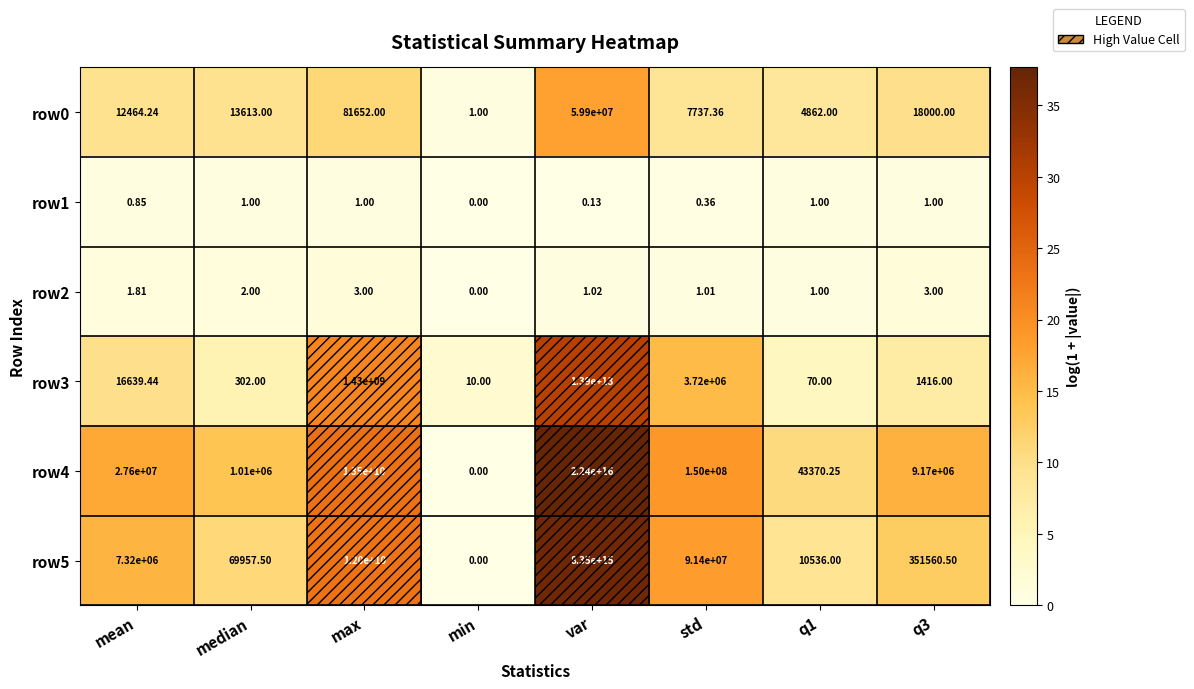

At which label does row3 reach its peak?

var